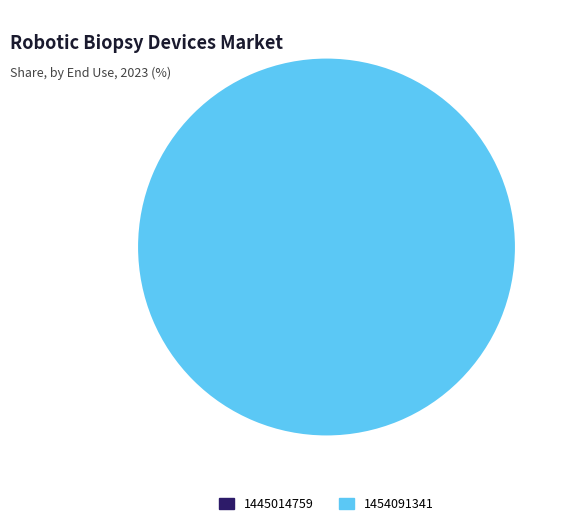

Count the number of slices in the pie.

2